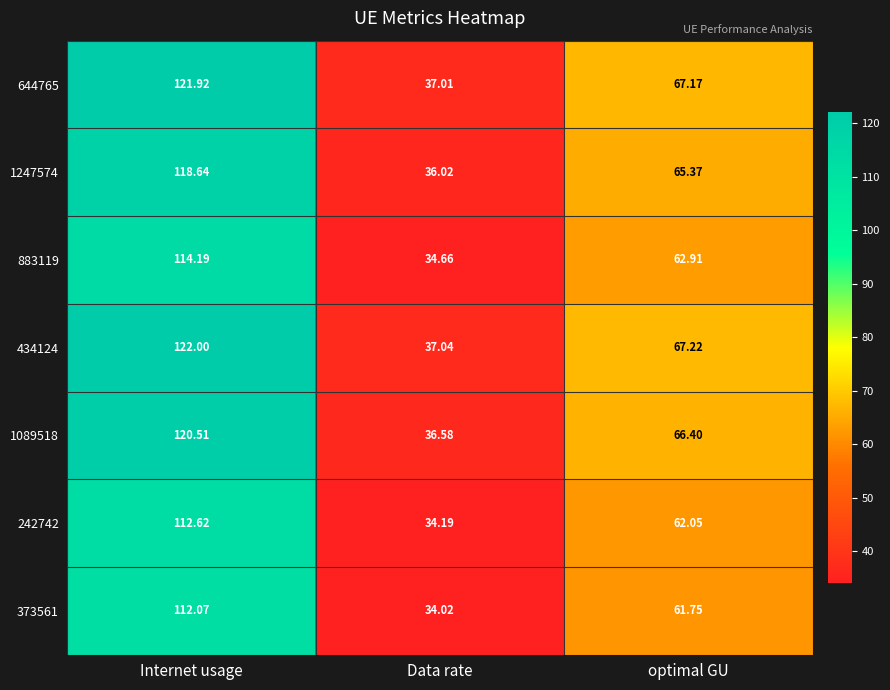

At which category is the sum across all series the highest?

Internet usage